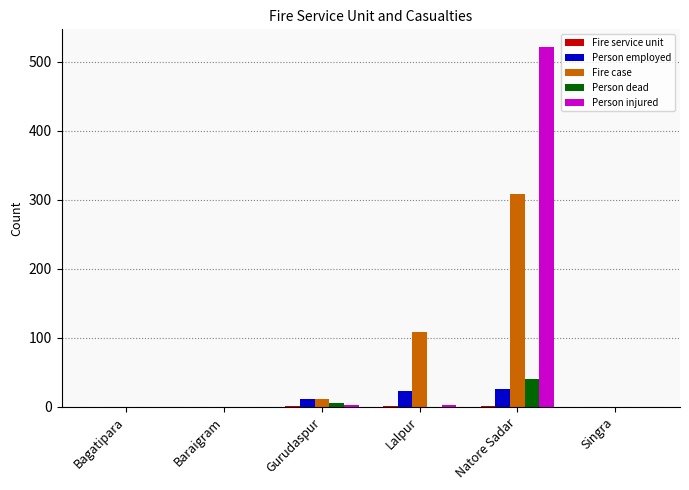

What is the sum of the Person employed values at Lalpur and Baraigram?

23